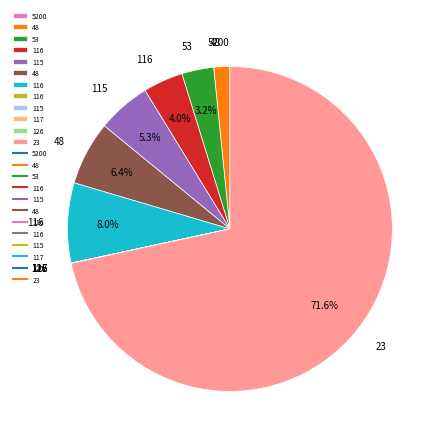

Does any single category account for the majority?

Yes